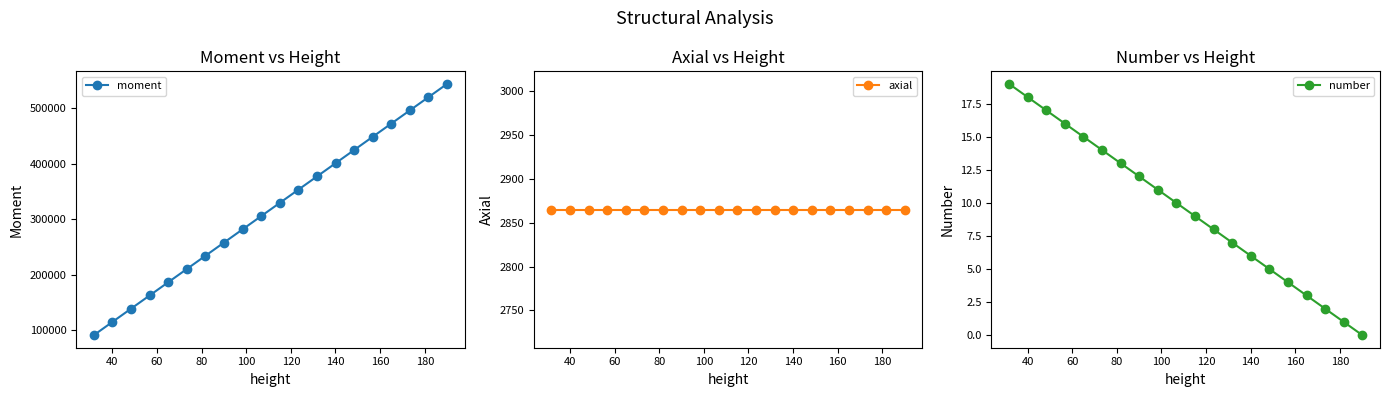

What are all the series names shown in the legend?

moment, axial, number